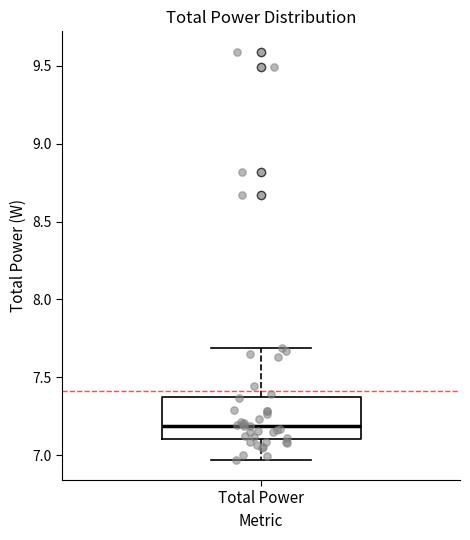

Transcribe this box plot: give where the median line is, the range the box spans, and where the two whiskers end, as read against the y-axis. The values are not printed on the chart, so give them approximately, as read against the axis.

median 7.20, box 7.10 to 7.40, whiskers 6.95 to 7.70